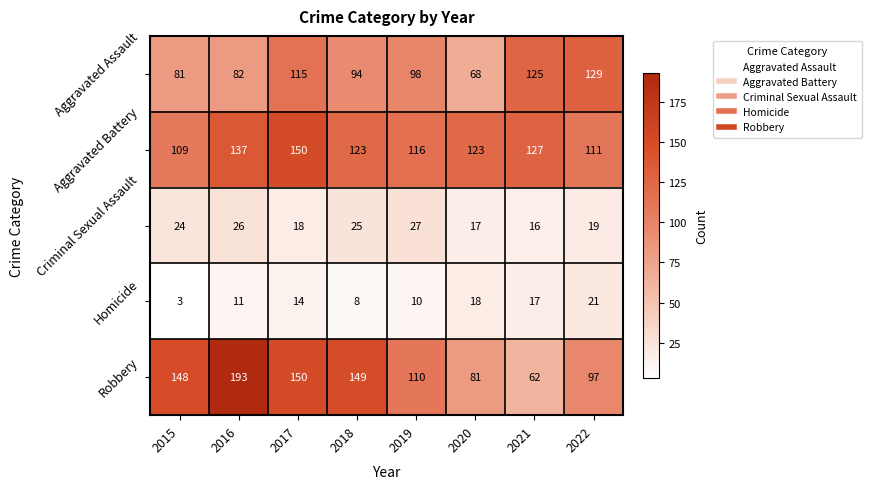

Where is Criminal Sexual Assault nearest to the value 21?

2022